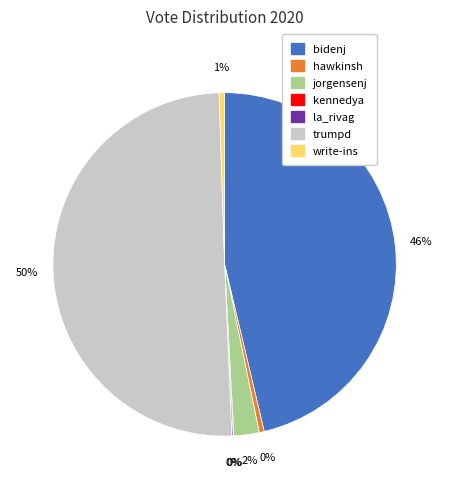

Which slice represents more than half of the pie?

trumpd